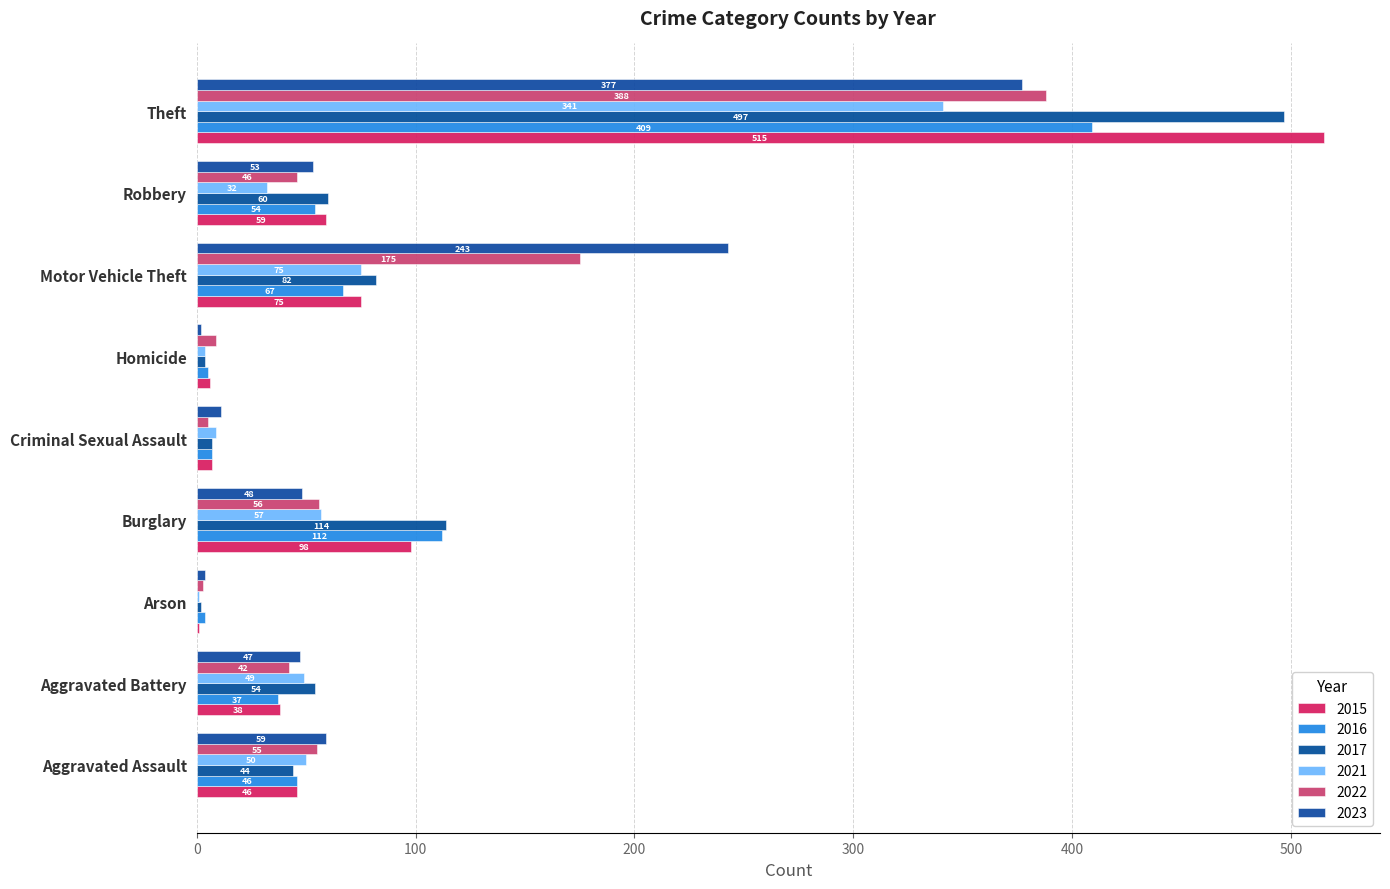

What is the lowest value of the 2023 series?

2